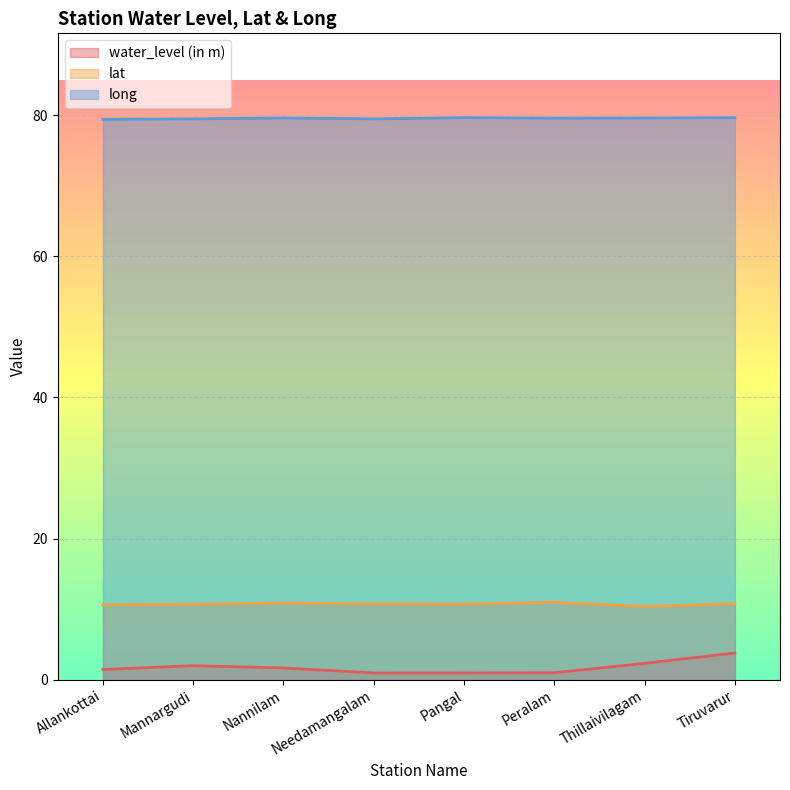

What is the sum of the lat values at Needamangalam and Nannilam?

21.6